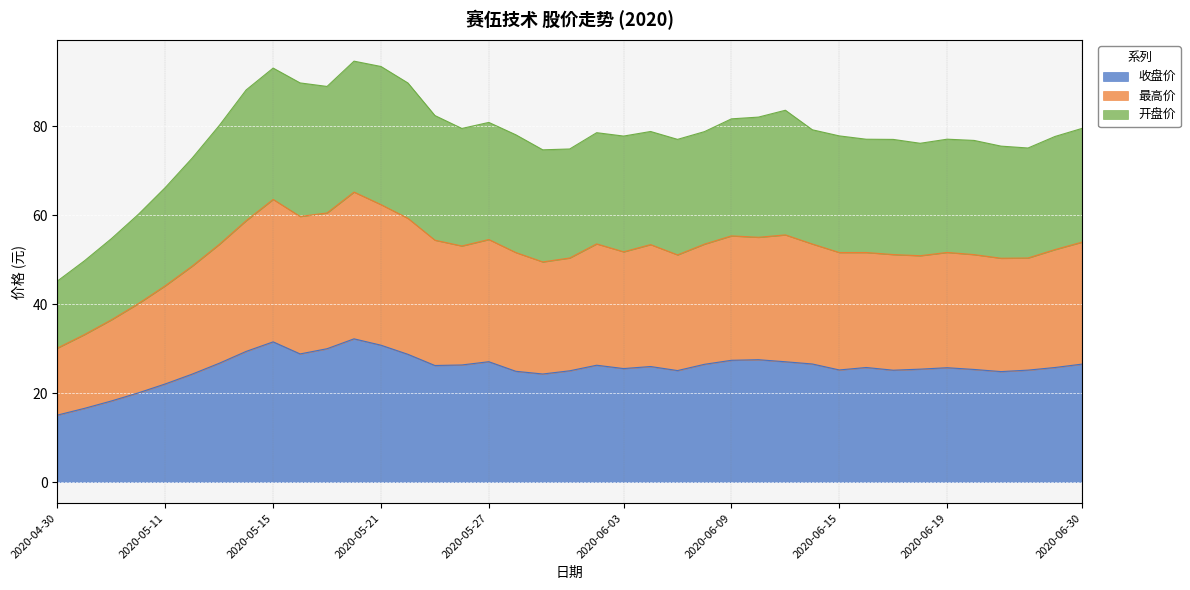

Is the value of 收盘价 at 2020-05-11 greater than the value of 最高价 at 2020-05-25?

No